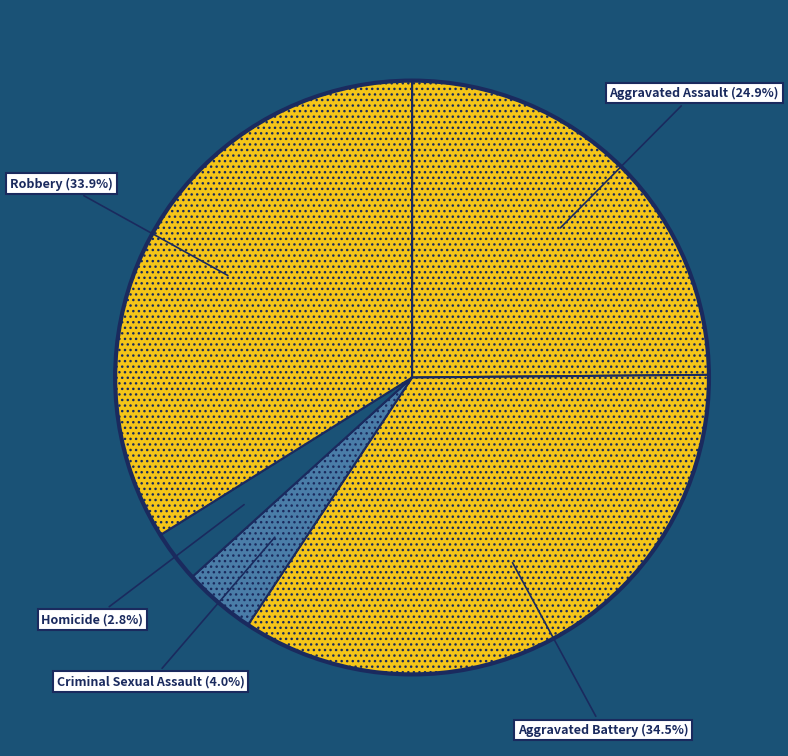

What is the largest slice in the pie chart?

Aggravated Battery